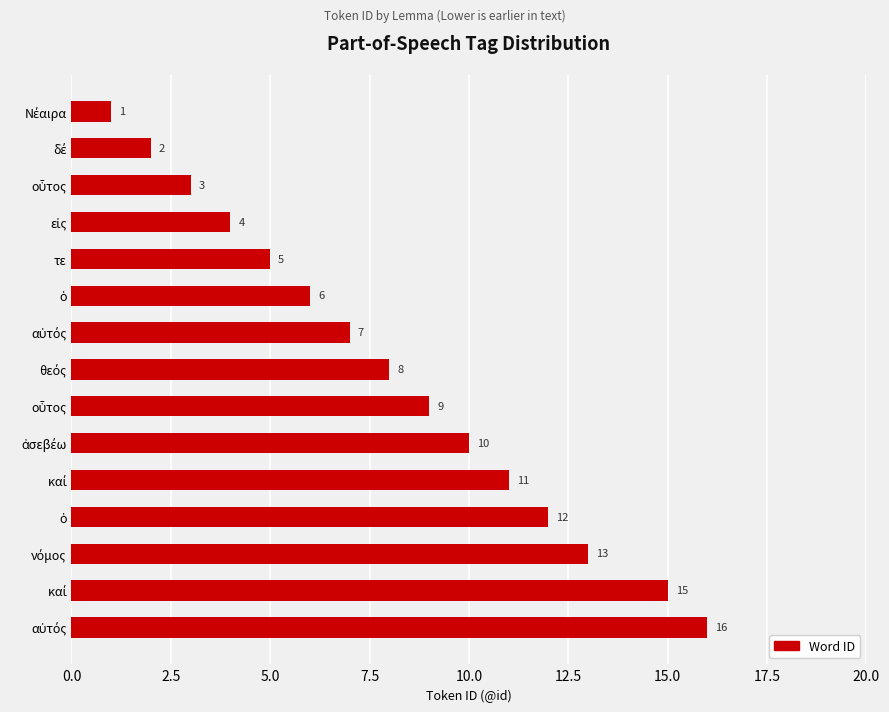

Are the bars horizontal?

Yes